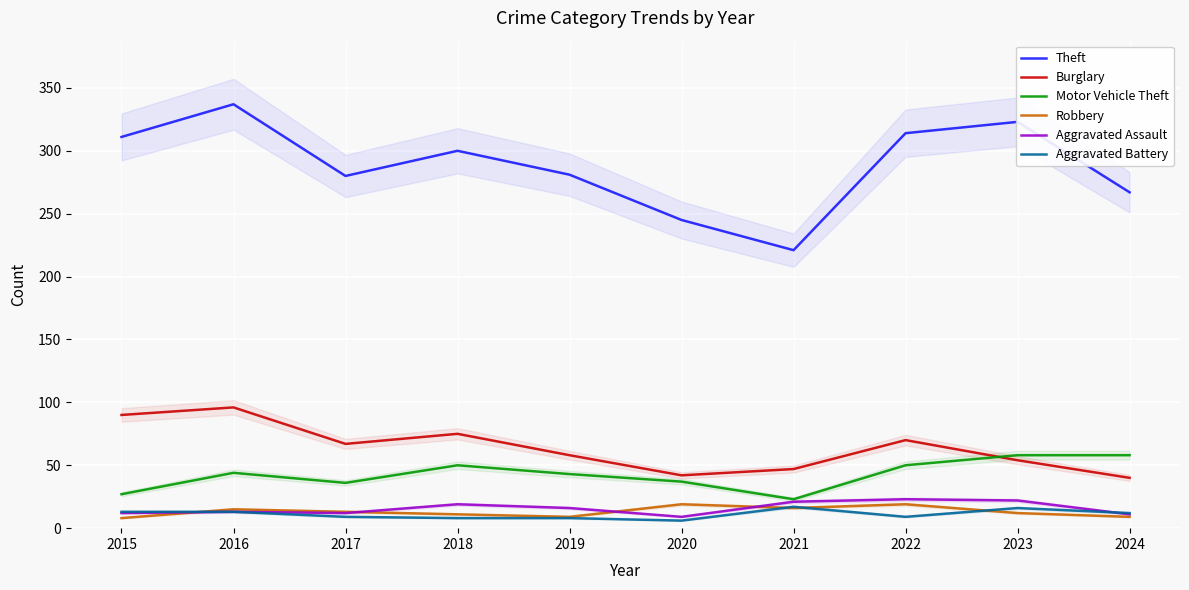

True or false: Aggravated Assault has more than 1 interior local peaks.

True